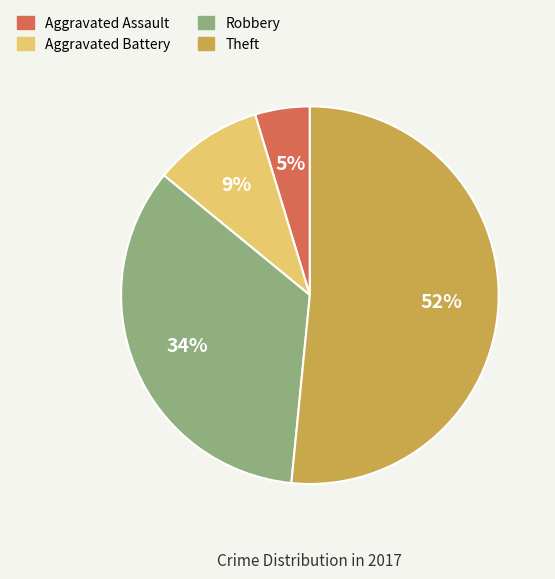

Count the number of slices in the pie.

4